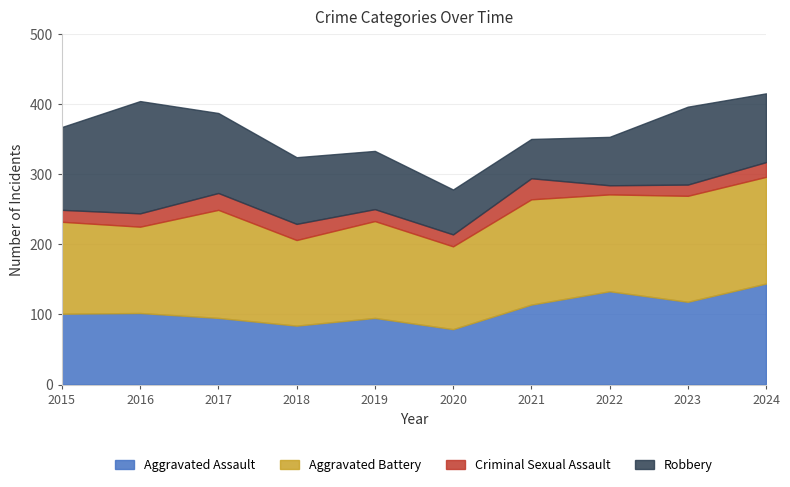

How many data points in Robbery are above 98?

4